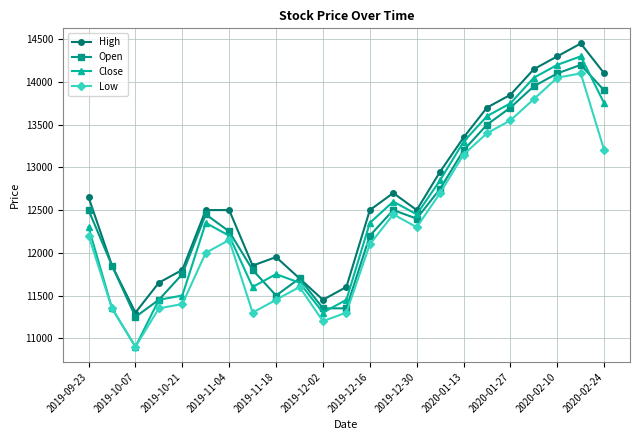

Which series has the widest spread of values?

Close